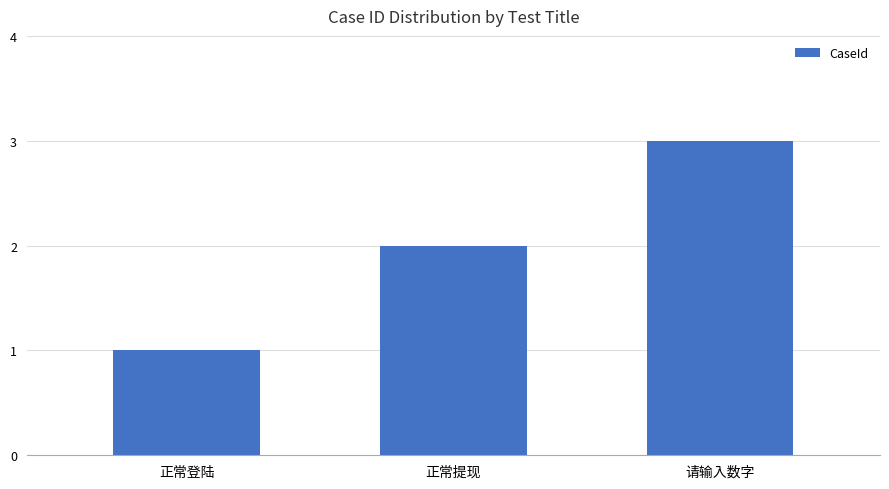

Reading right to left, transcribe all the data shown in this chart.

3	2	1